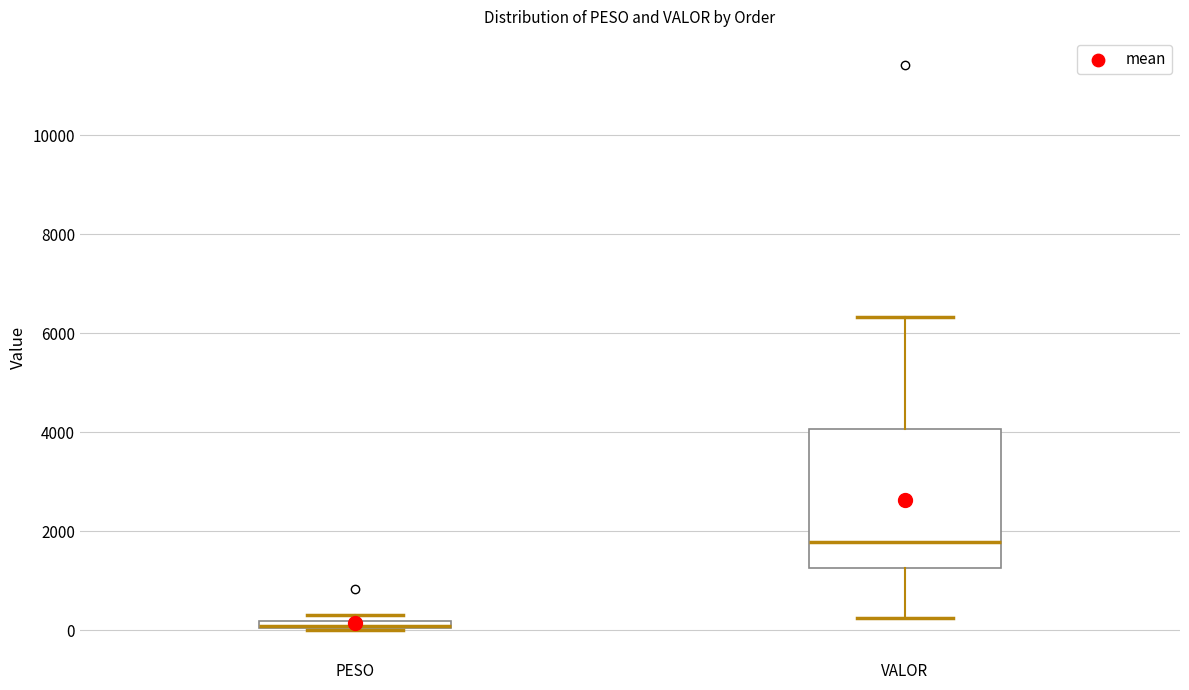

Which box is the tallest, from its lower edge to its upper edge?

VALOR